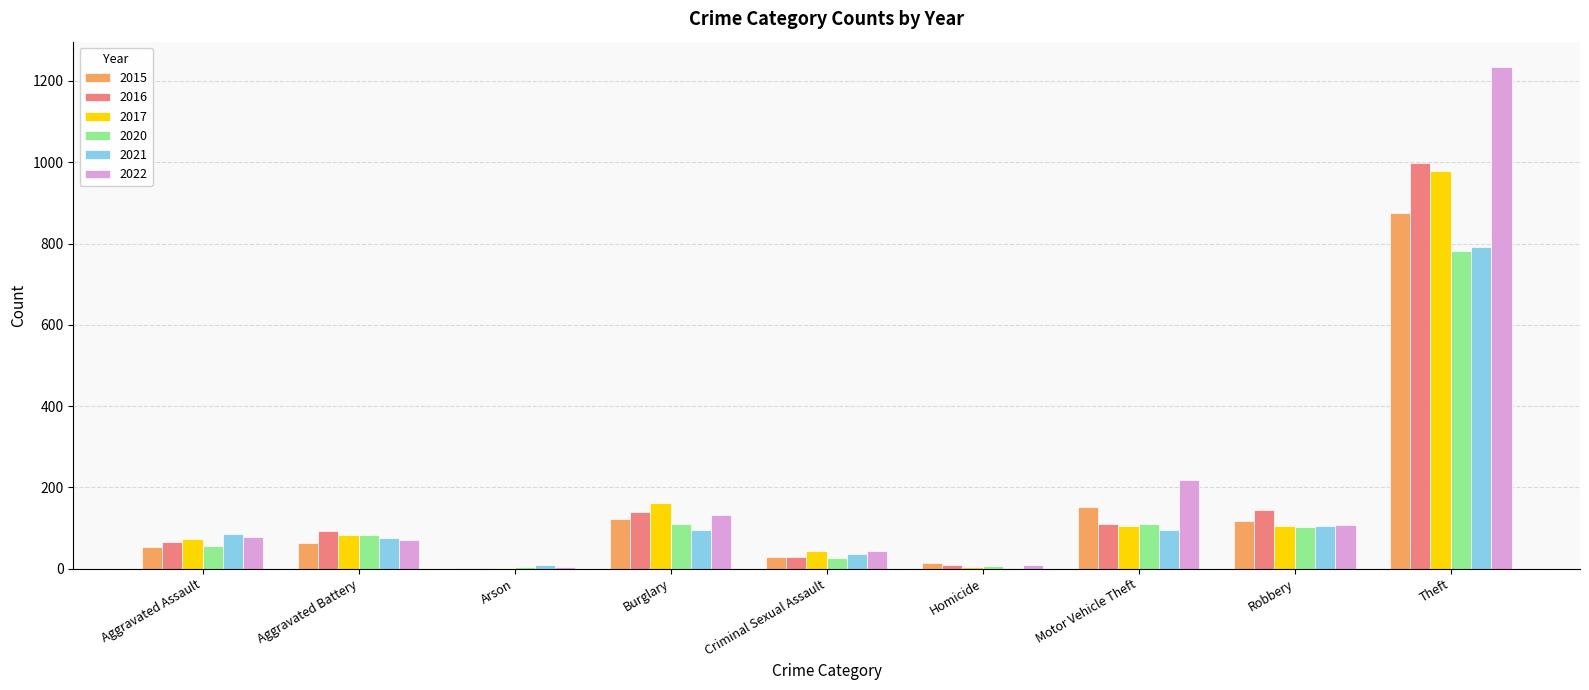

At which label is 2015 closest to 438?

Motor Vehicle Theft